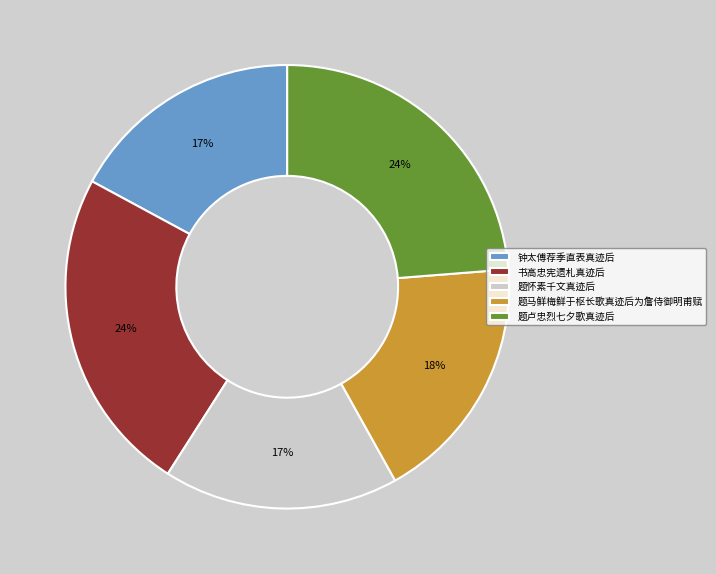

Is 题马鲜梅鲜于枢长歌真迹后为詹侍御明甫赋 the majority of the pie?

No